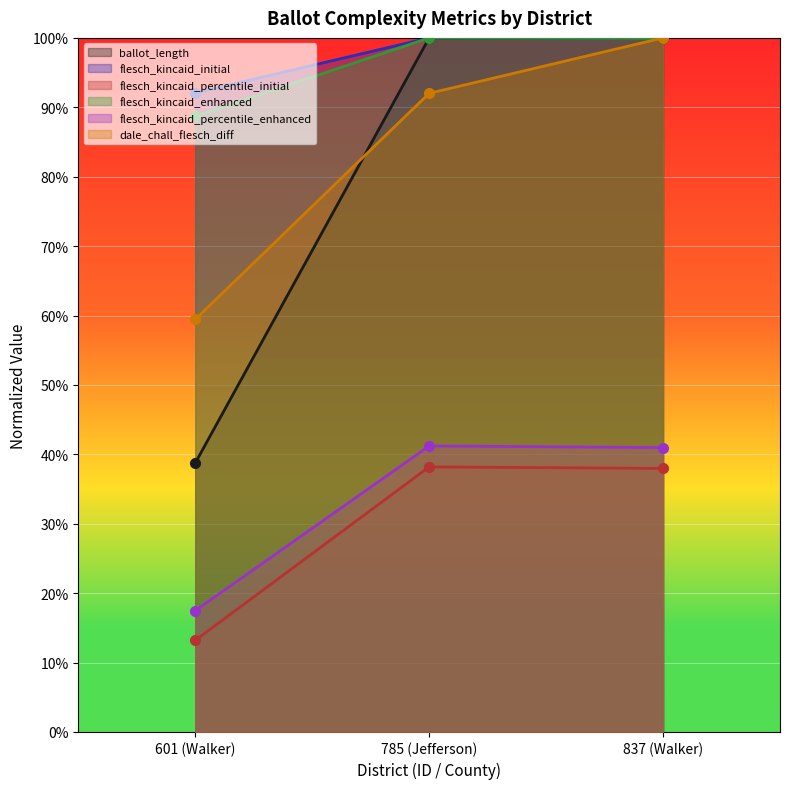

What is the difference between the maximum and minimum values in the flesch_kincaid_initial series?

0.1